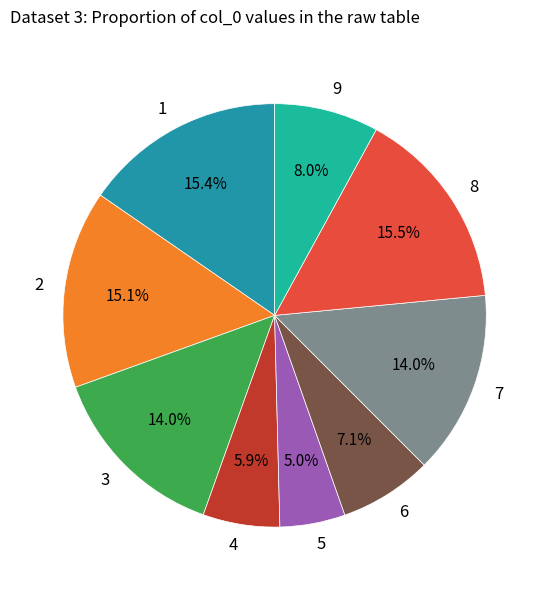

Between 6 and 4, which is larger?

6